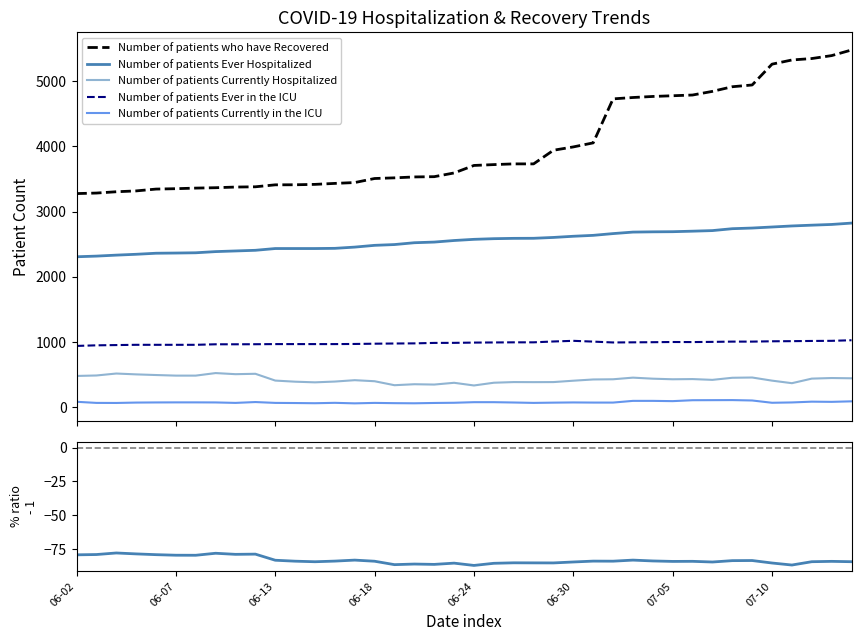

At which label is Number of patients Currently in the ICU closest to 86?

06-02